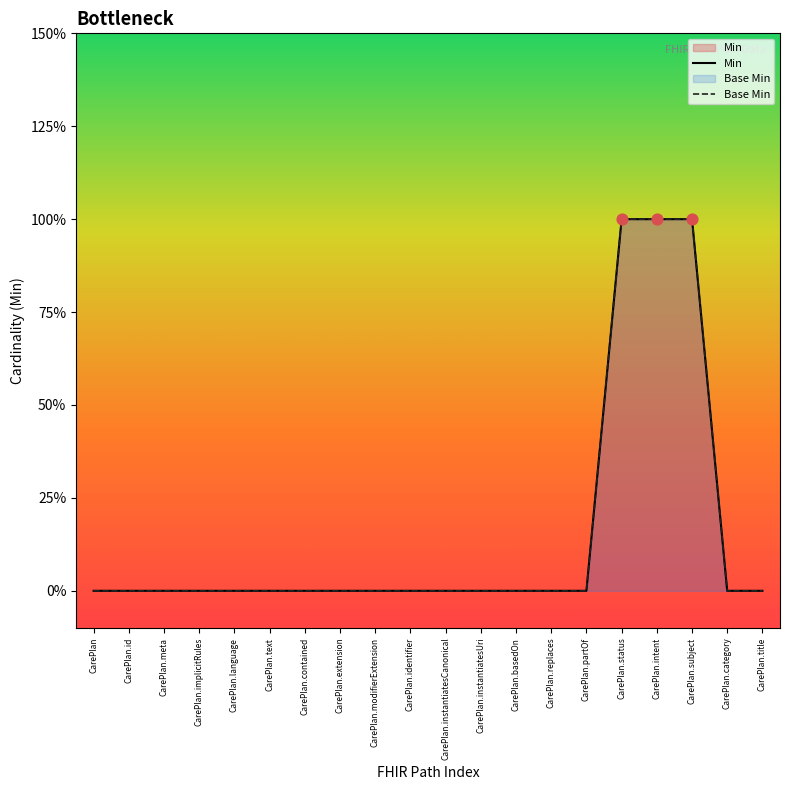

Which series has the largest total across all categories?

Min